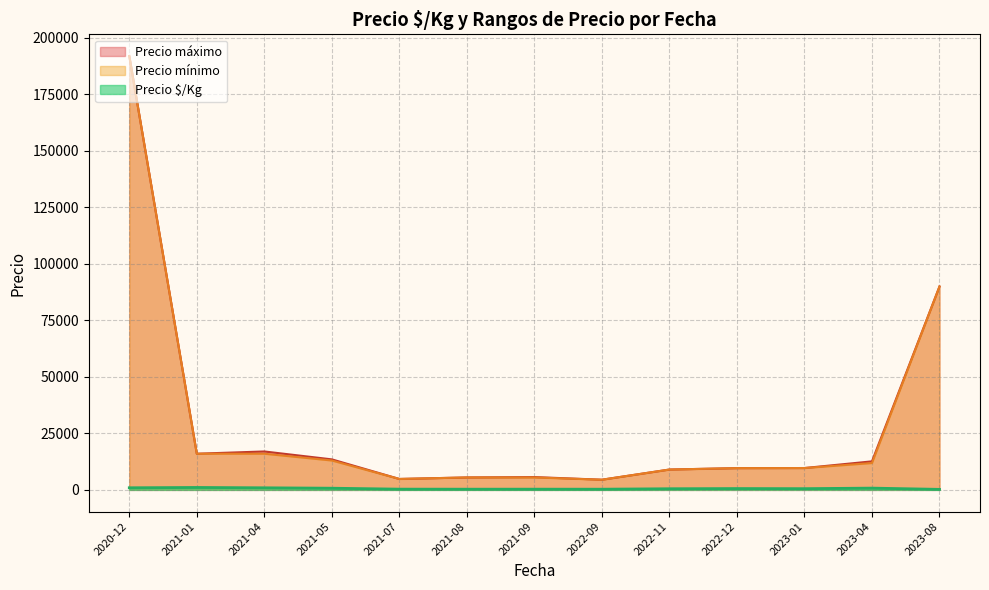

Between 2021-04-27 and 2023-01-06, which series saw the biggest shift?

Precio máximo